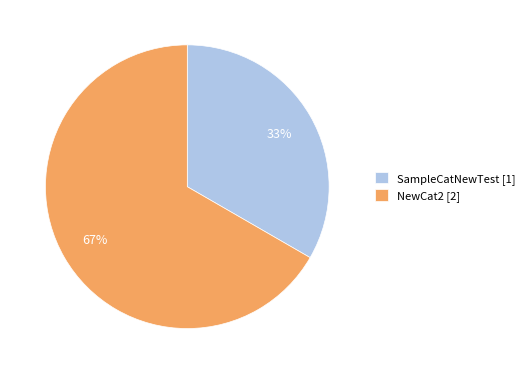

Combined, do SampleCatNewTest [1] and NewCat2 [2] account for over 50%?

Yes